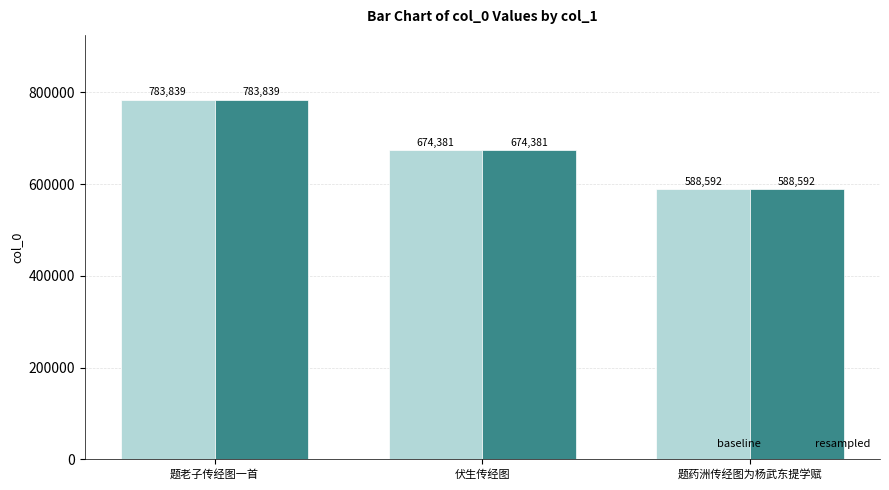

What is the sum of the resampled values at 题老子传经图一首 and 题药洲传经图为杨武东提学赋?

1372431